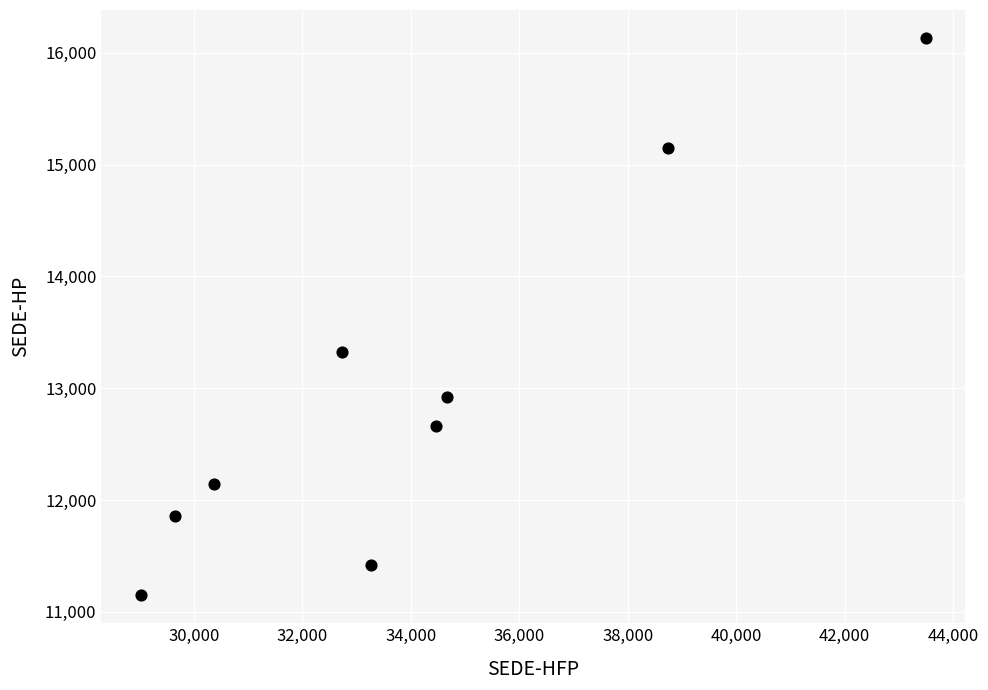

What is the range of X values (max minus min)?

14482.1